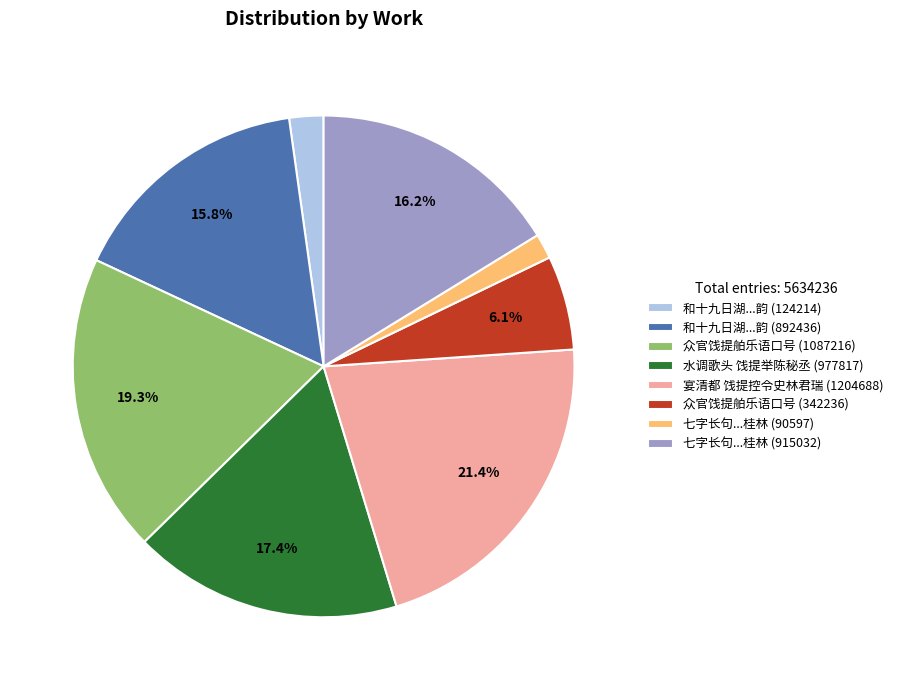

Which slice is the smallest?

七字长句...桂林 (90597)